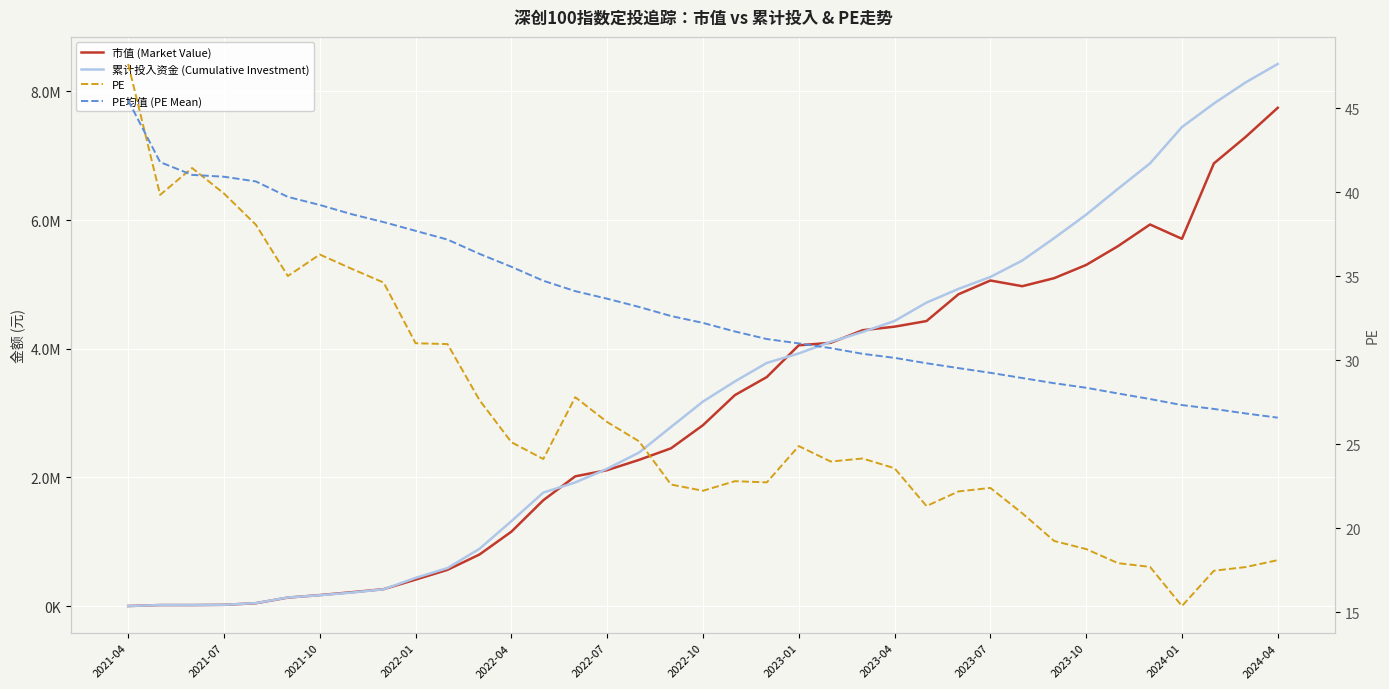

Is the value of 市值 (Market Value) at 16 greater than the value of PE at 23?

Yes